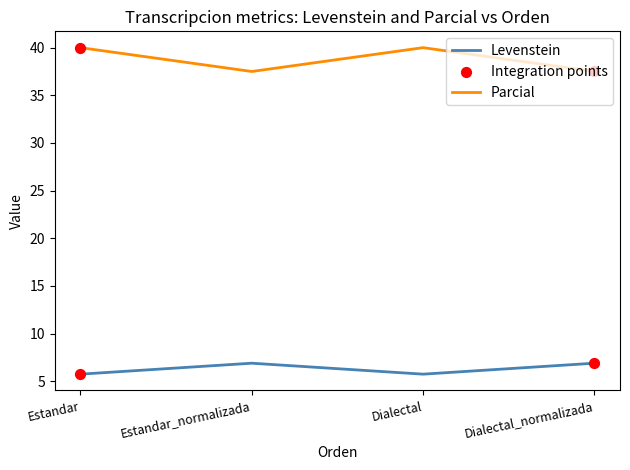

True or false: Parcial and Levenstein intersect in this chart.

False